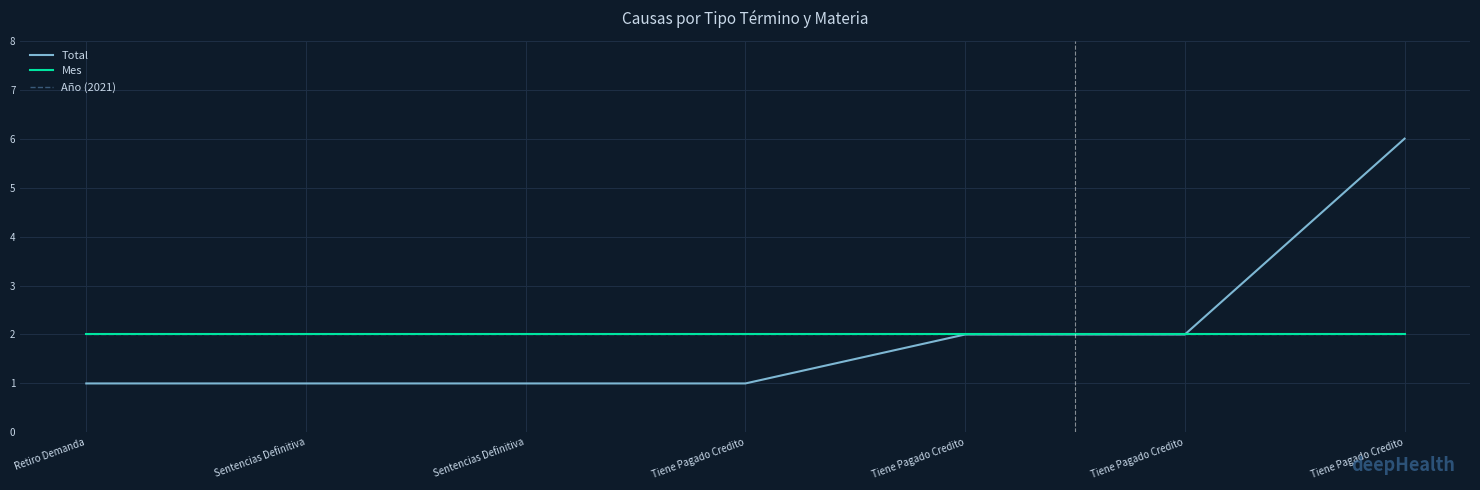

Does the chart have visible grid lines?

Yes